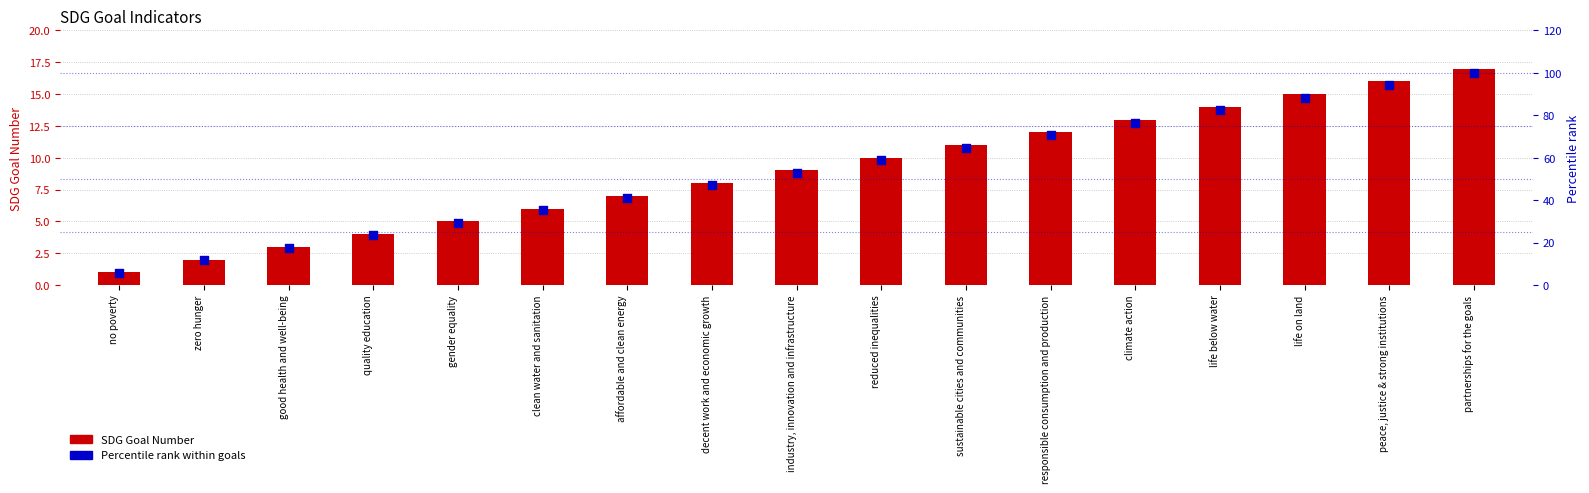

What is the total value across all series at good health and well-being?

20.6